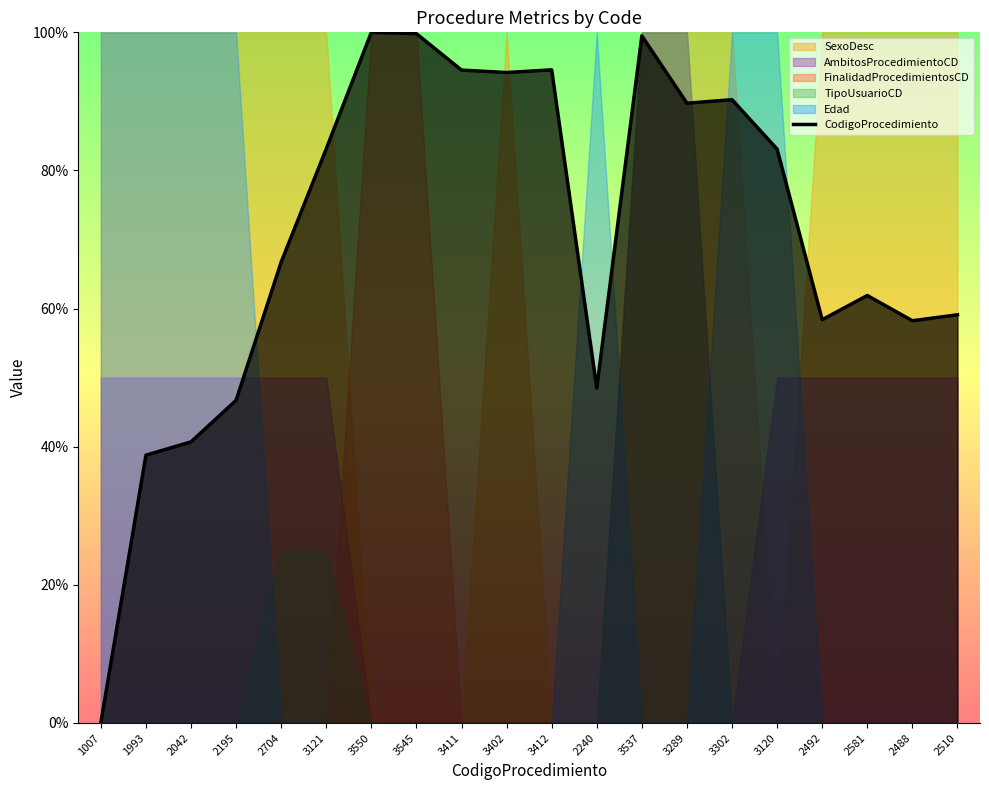

True or false: the data shows 0.2 at 3537.

False